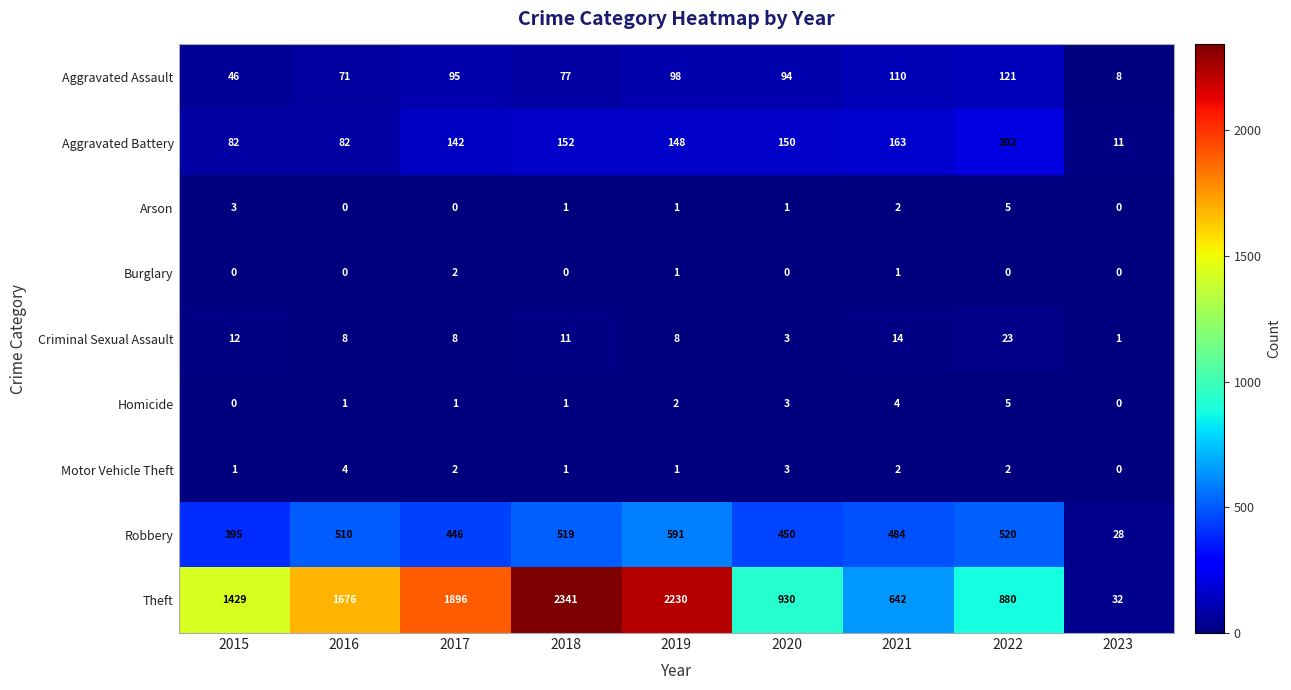

The value of Theft at 2016 is 1048. True or false?

False